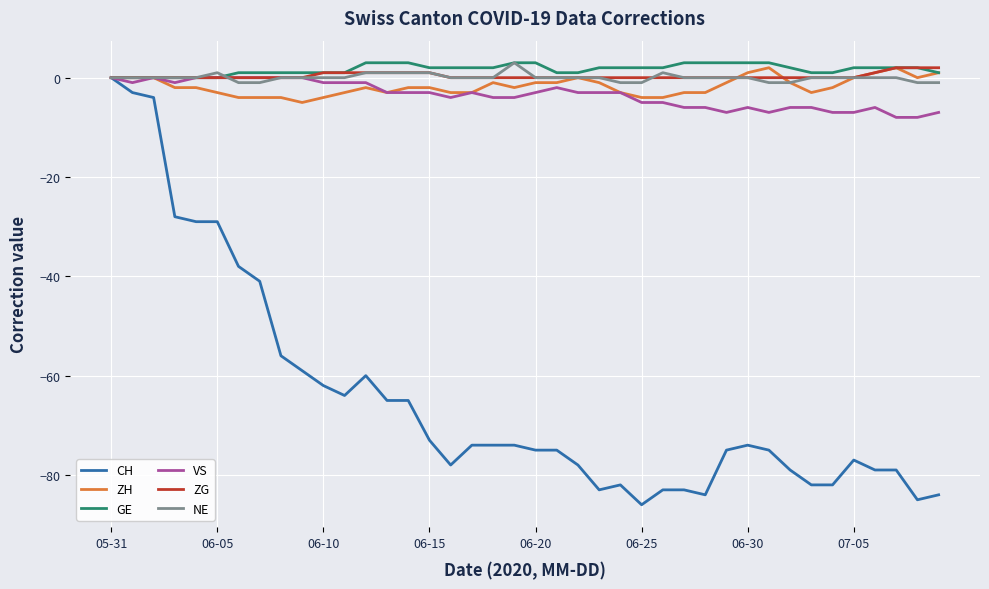

Which series has the widest spread of values?

CH